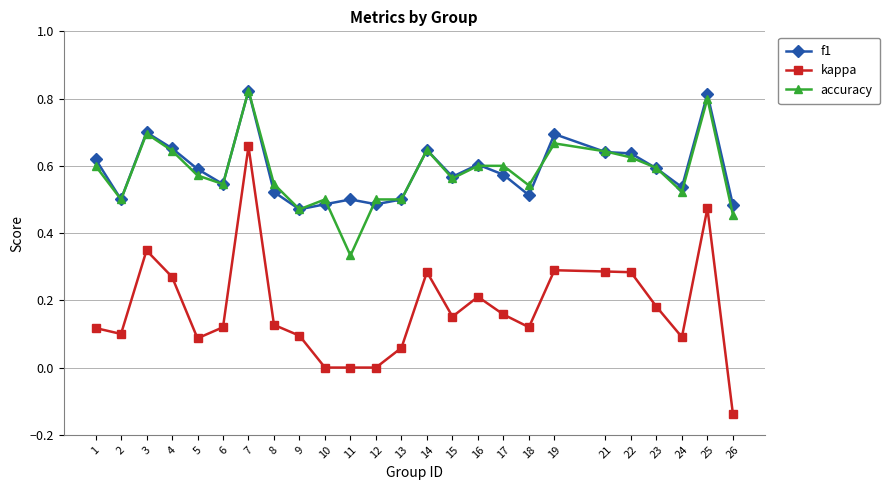

At which category is the sum across all series the highest?

7